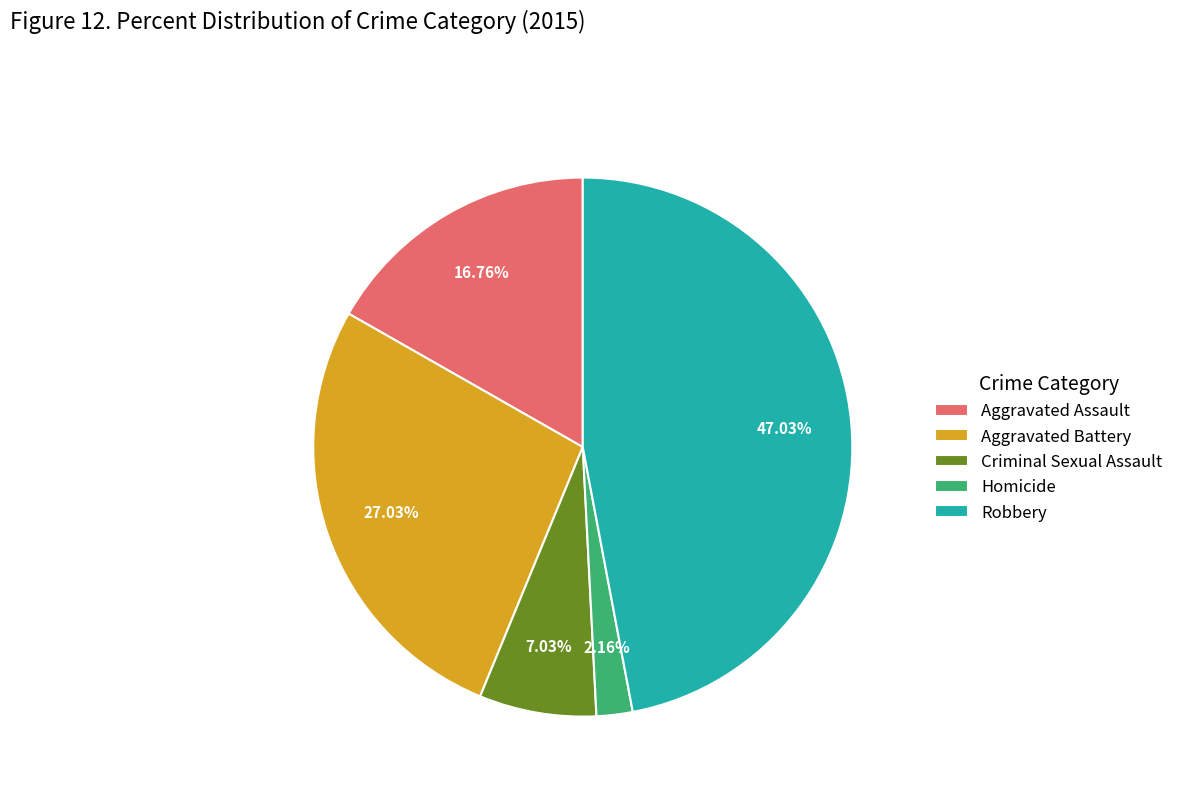

How many segments does this pie chart have?

5